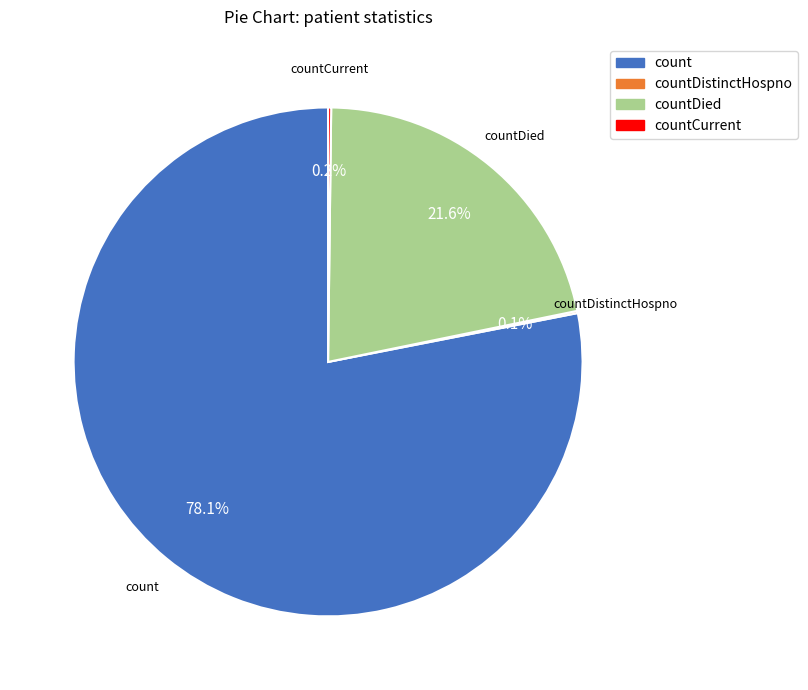

Does any single category account for the majority?

Yes